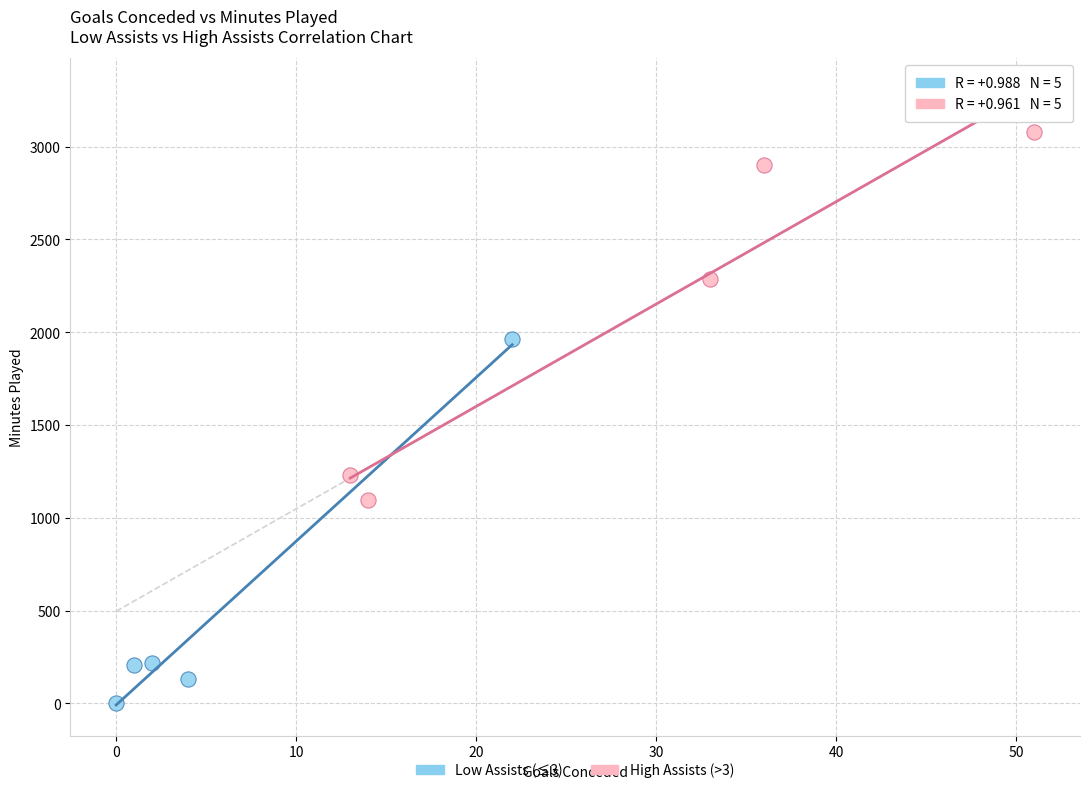

Which series reaches the maximum Y coordinate?

High Assists (>3)